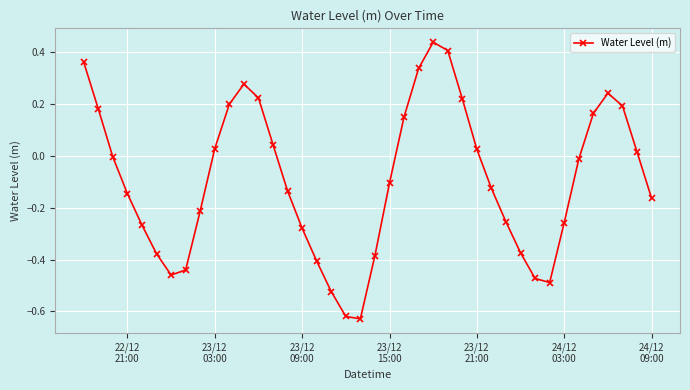

What is the difference between the second highest and minimum values?

1.0